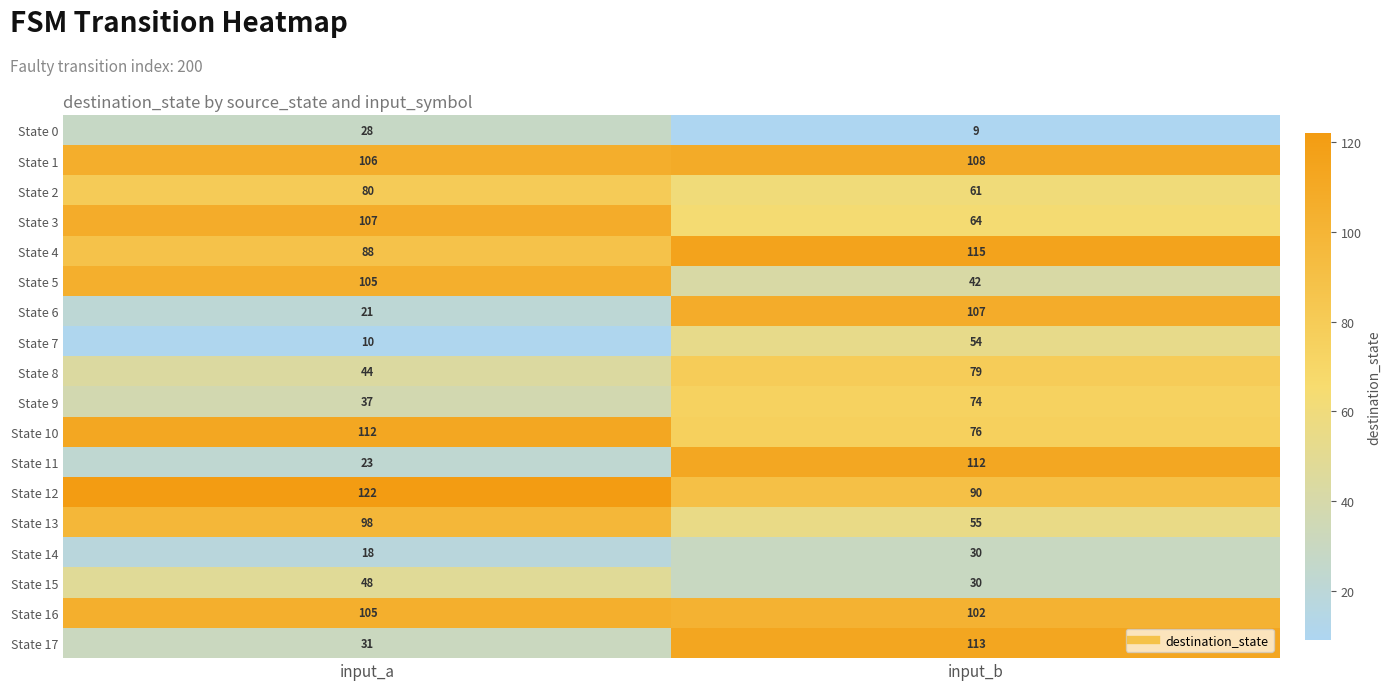

Rank the categories by State 14 value from highest to lowest.

input_b, input_a